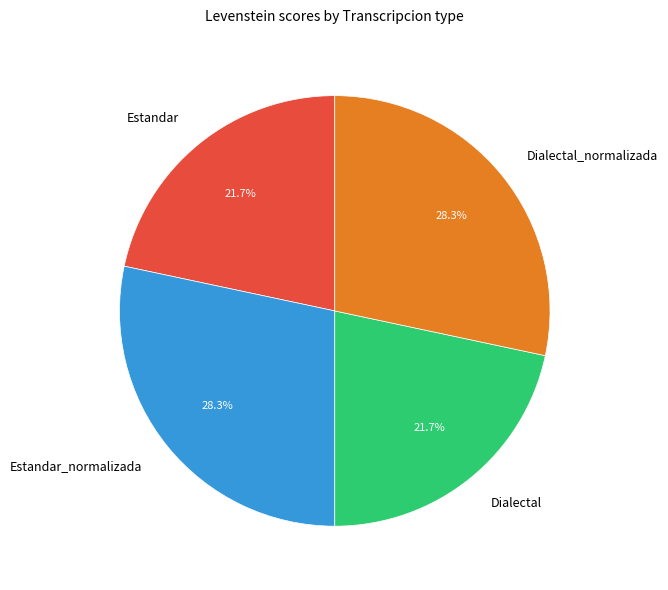

To the nearest percent, what percentage of the pie is Dialectal?

22%